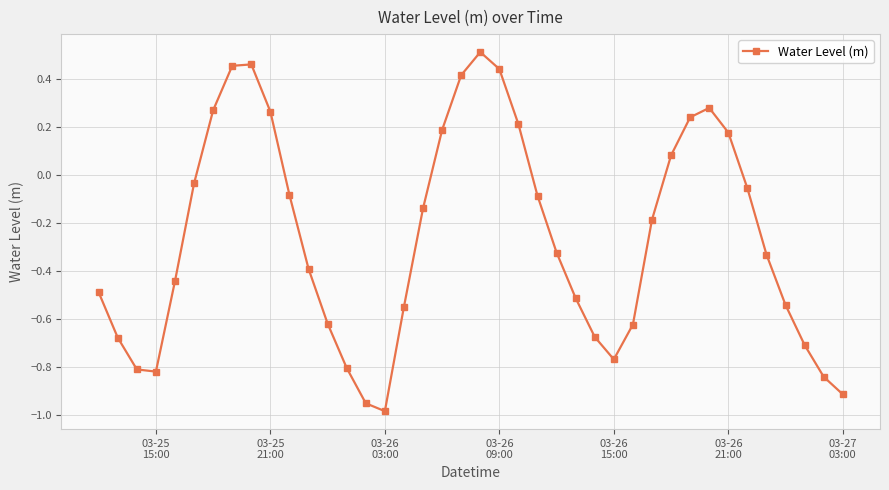

What is the difference between the maximum and minimum values?

1.5